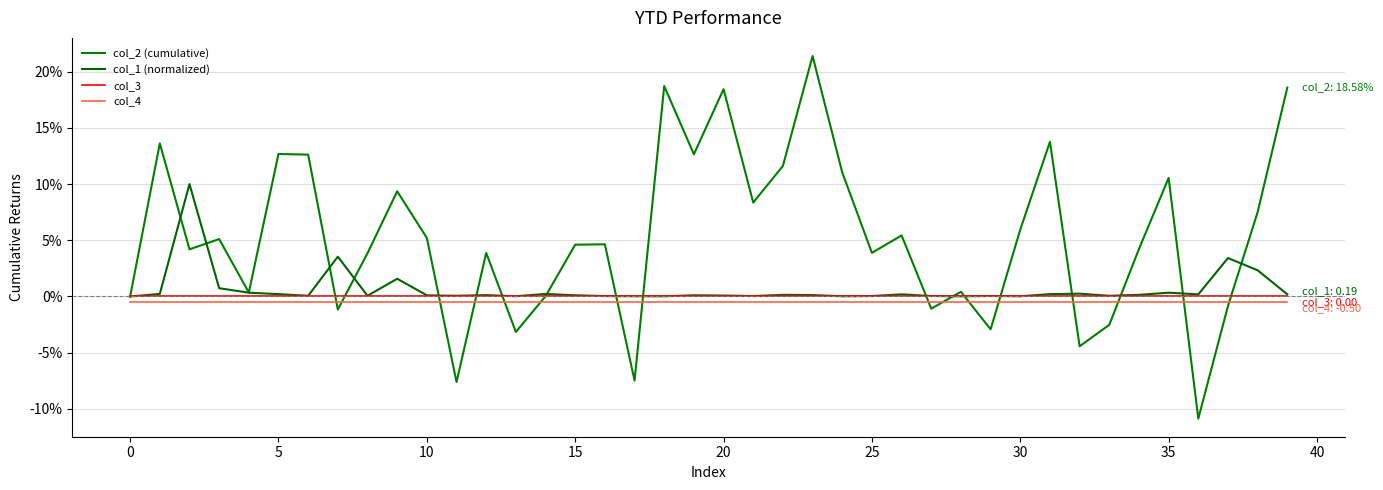

What are all the series names shown in the legend?

col_2 (cumulative), col_1 (normalized), col_3, col_4